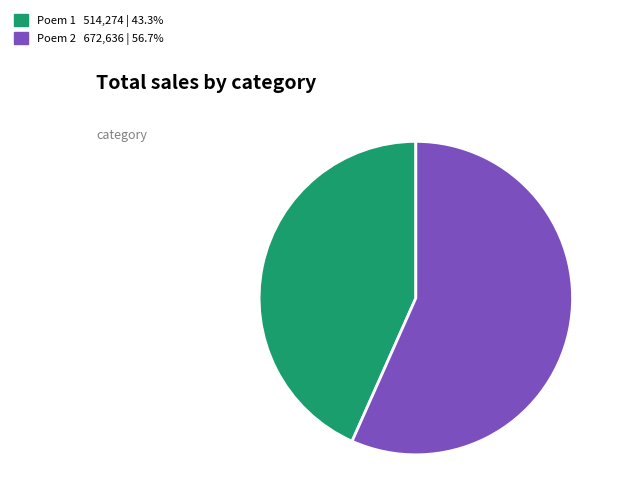

Is there any slice that represents more than half of the pie?

Yes